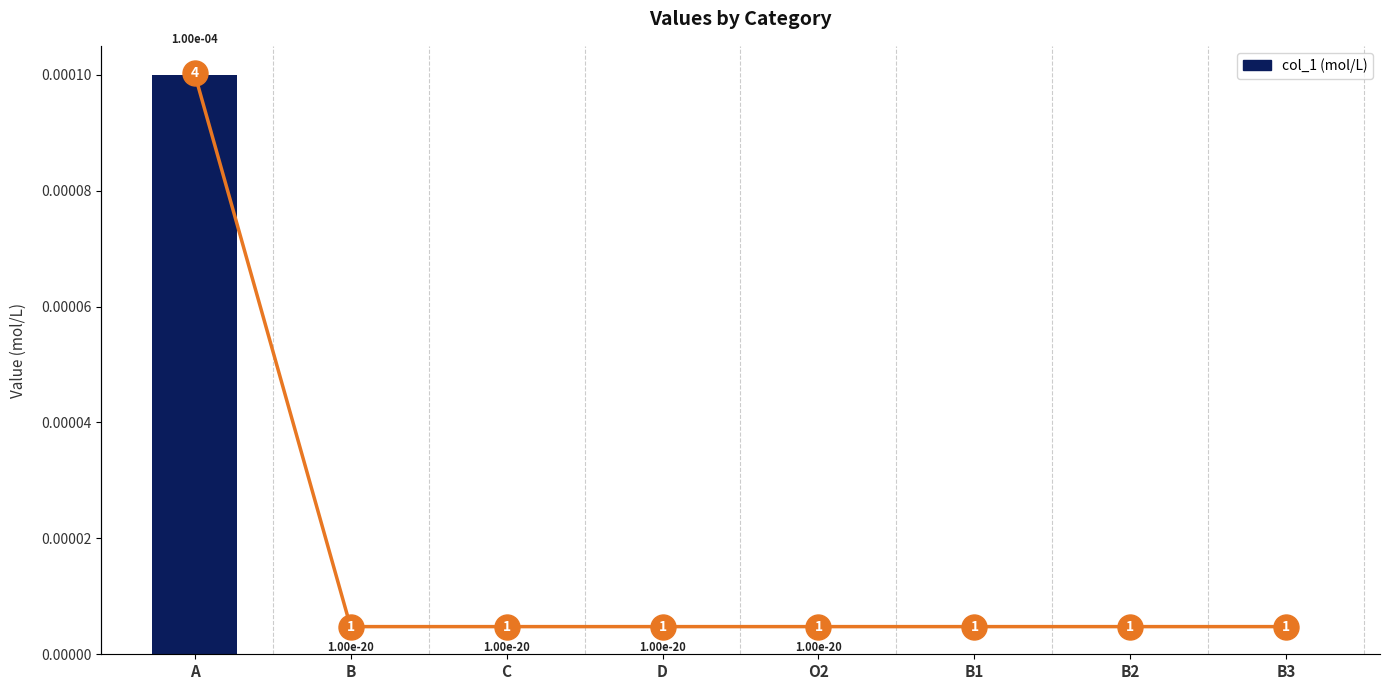

List the labels in order of value, largest first.

A, B, C, D, O2, B1, B2, B3